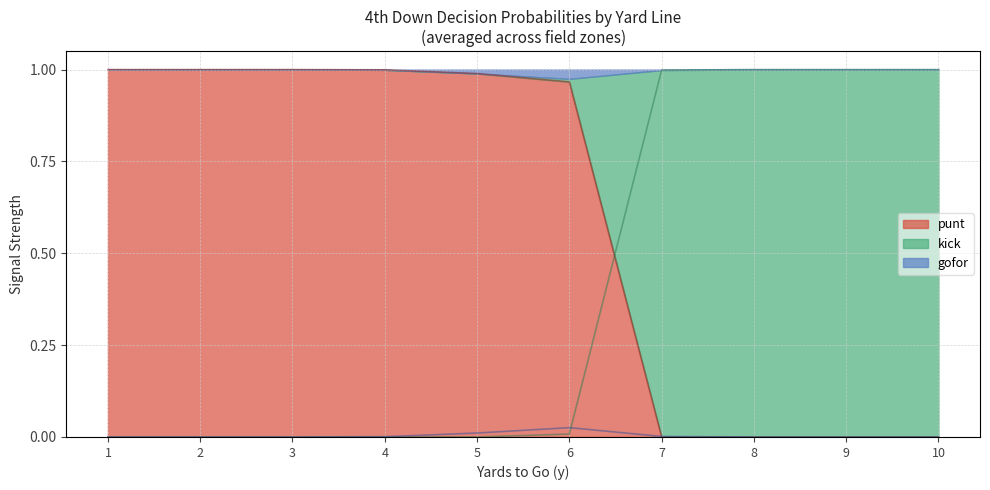

At which label is gofor closest to 0?

1